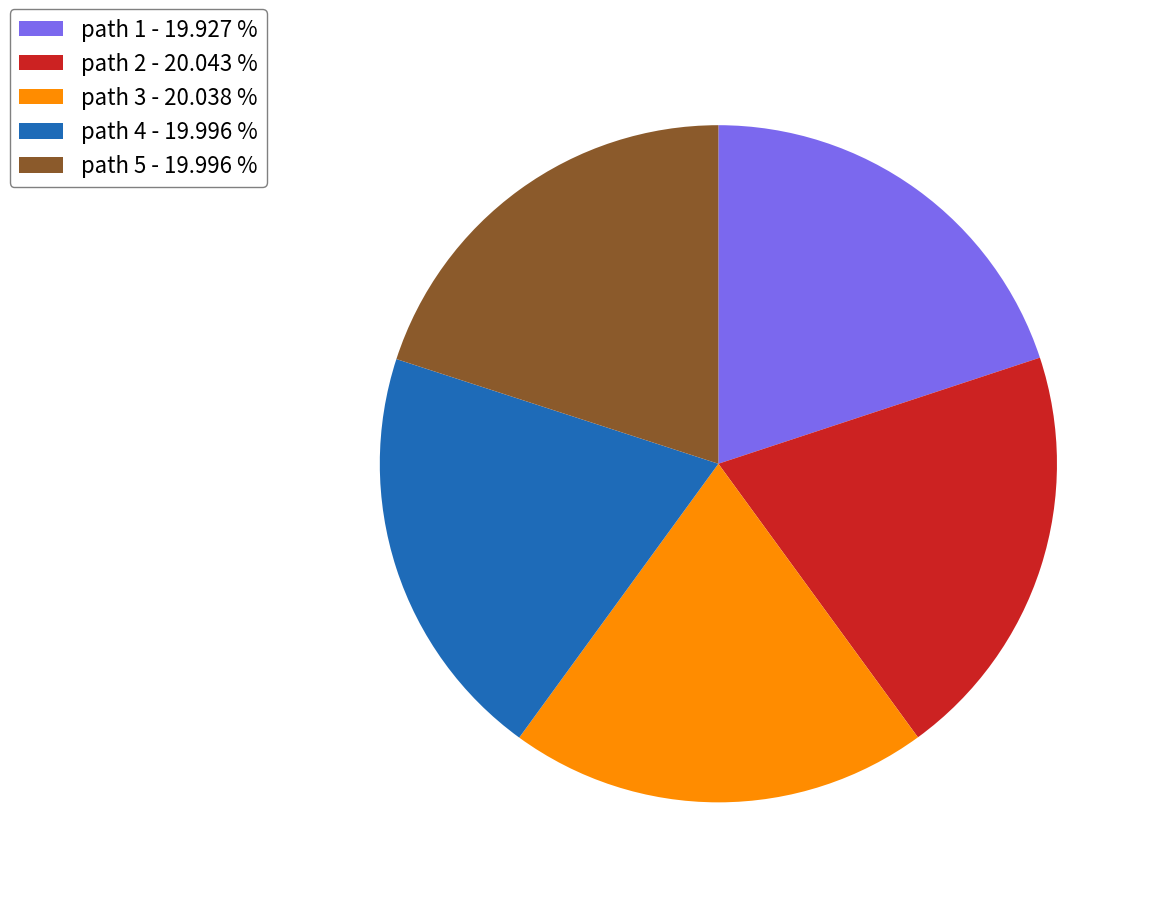

Does path 3 - 20.038 % represent more than half of the total?

No